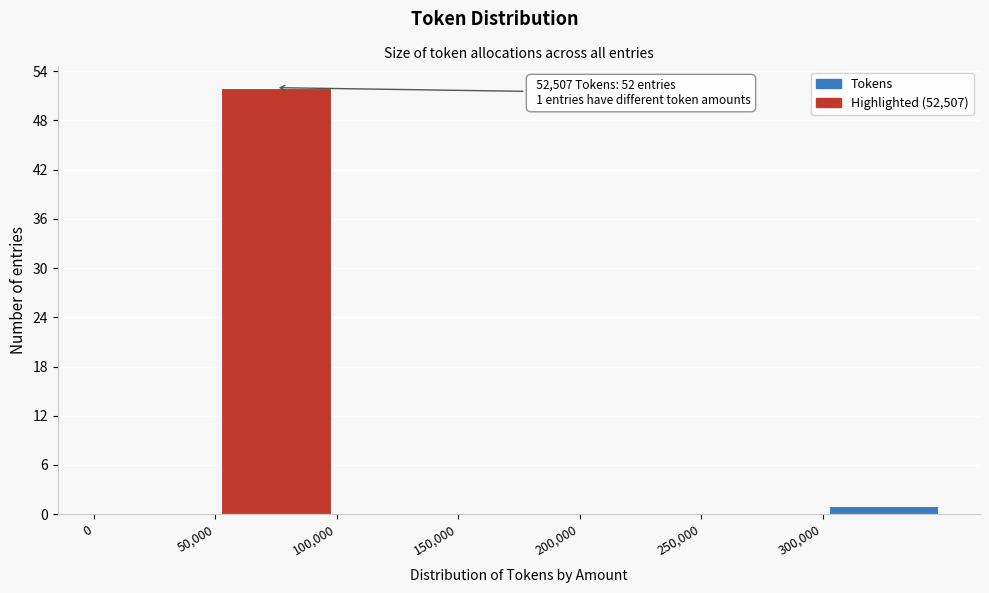

Which range on the x-axis has the tallest bar?

50000 to 100000